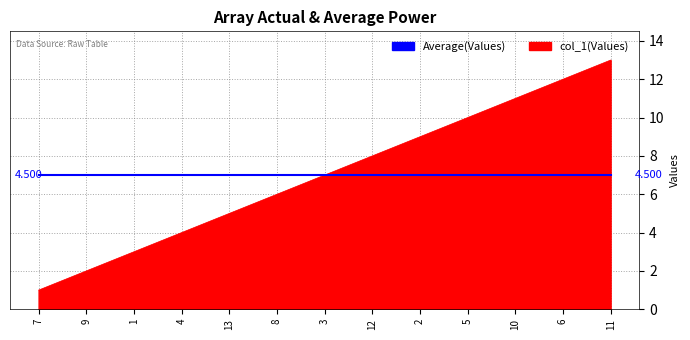

At which category does the chart reach its peak across all series?

11